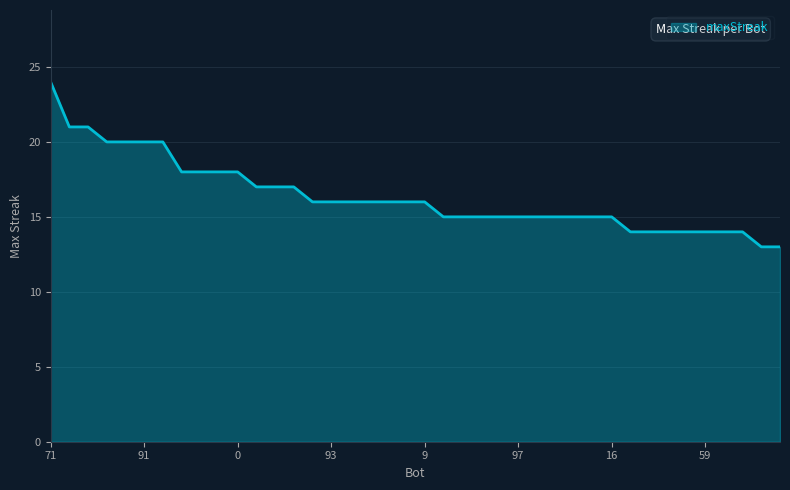

What is the greatest value displayed?

24